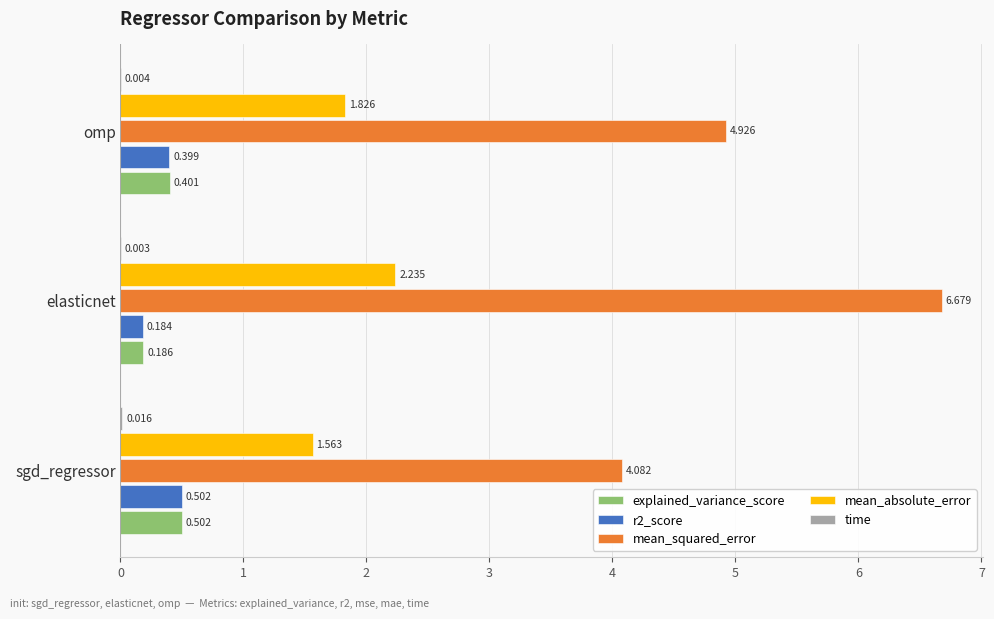

At which category does the chart reach its peak across all series?

elasticnet